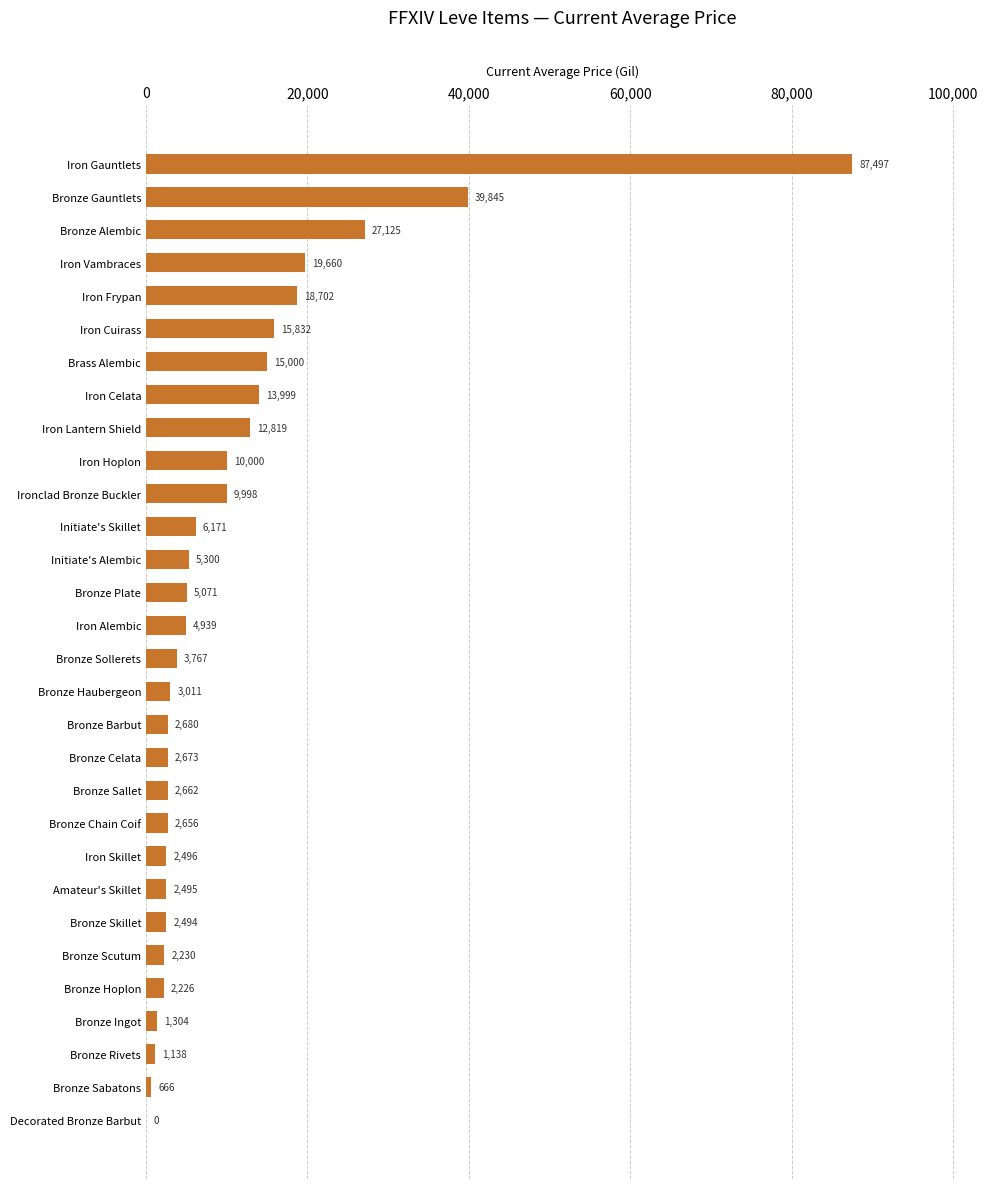

Count the number of data series in this chart.

1